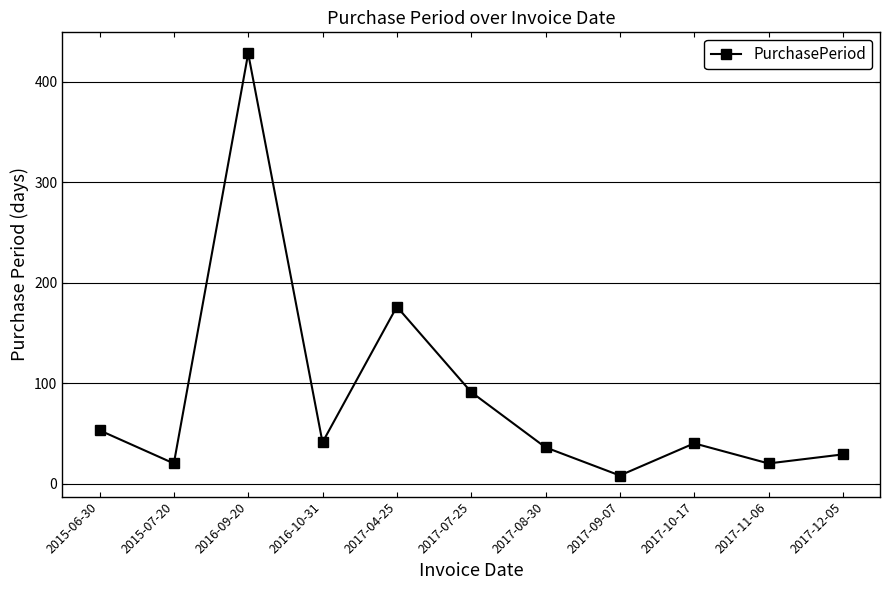

Which has a higher value, 2017-07-25 or 2017-12-05?

2017-07-25